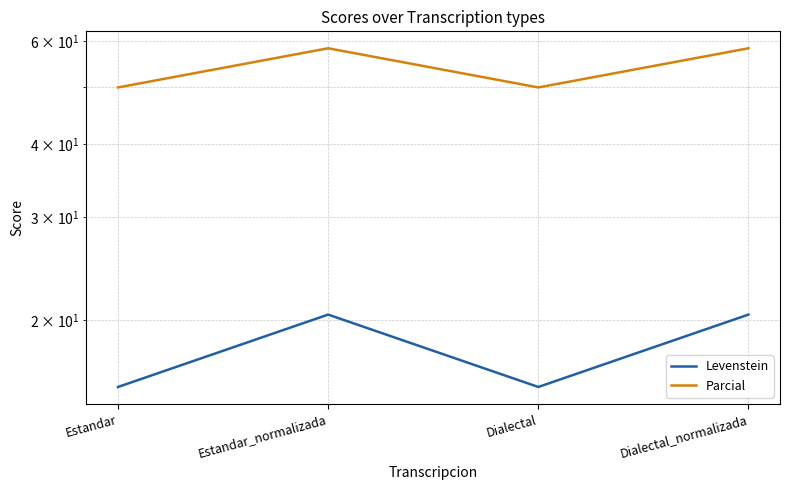

What is the approximate value of Levenstein at Estandar?

15.4